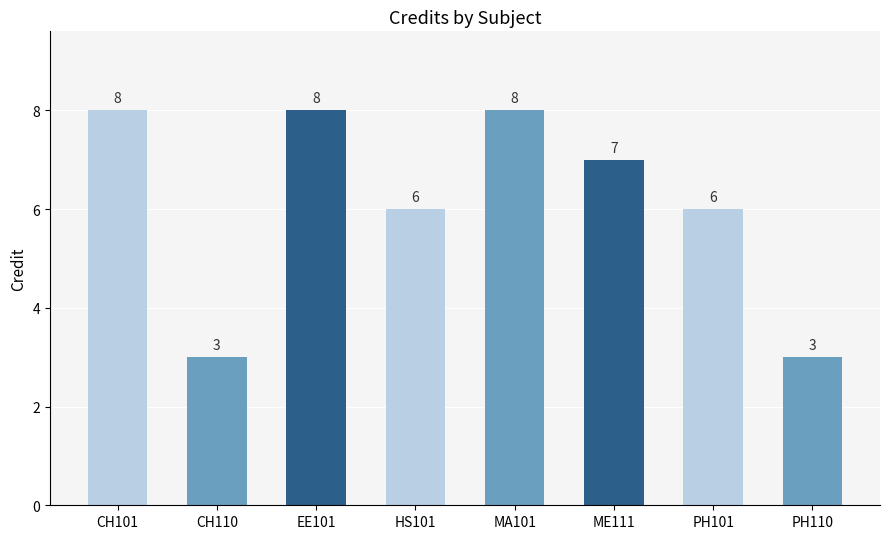

Are the bars grouped side by side (vs. stacked)?

No